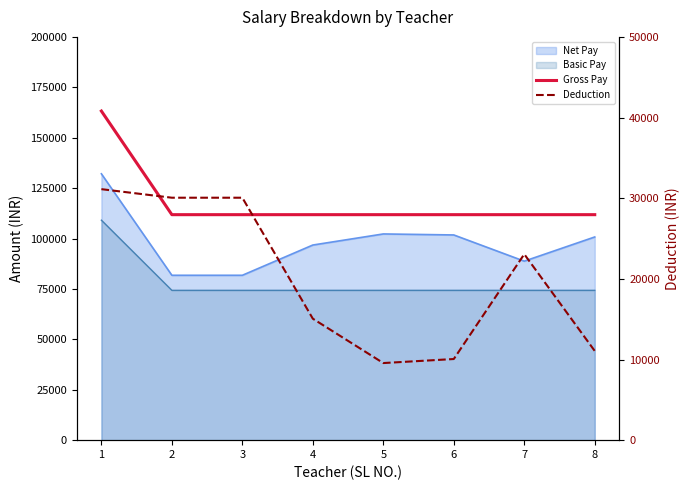

List the labels in order of Deduction value, largest first.

1, 2, 3, 7, 4, 8, 6, 5